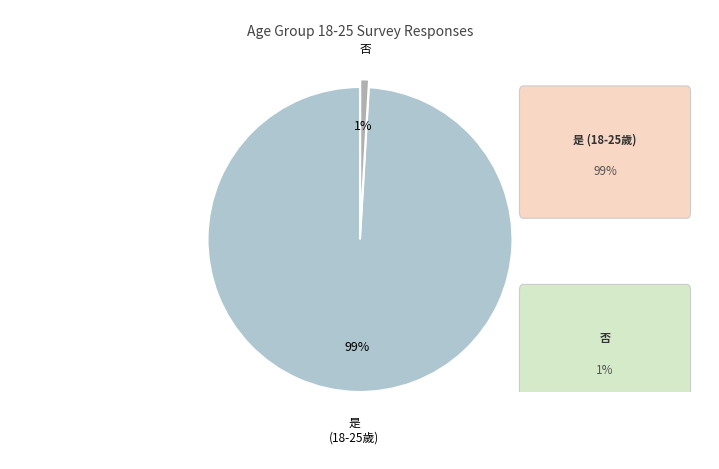

Which slice is the largest?

是